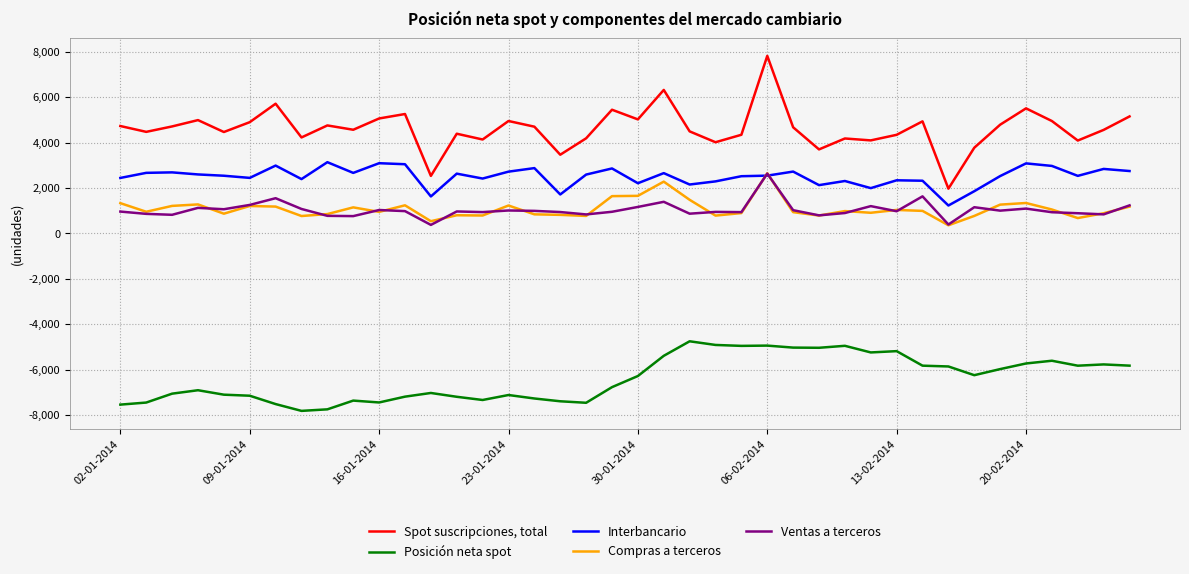

True or false: Compras a terceros and Spot suscripciones, total cross at least once.

False